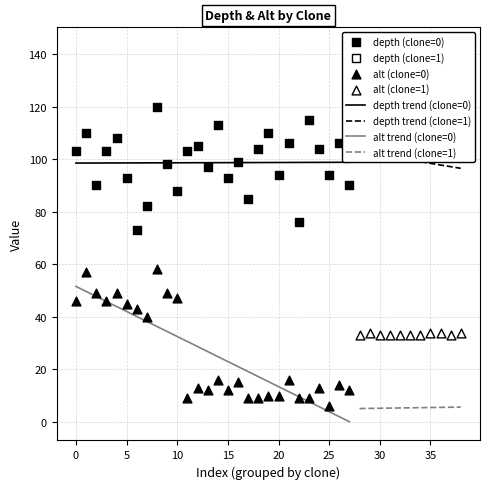

Which series contains the lowest Y value?

alt